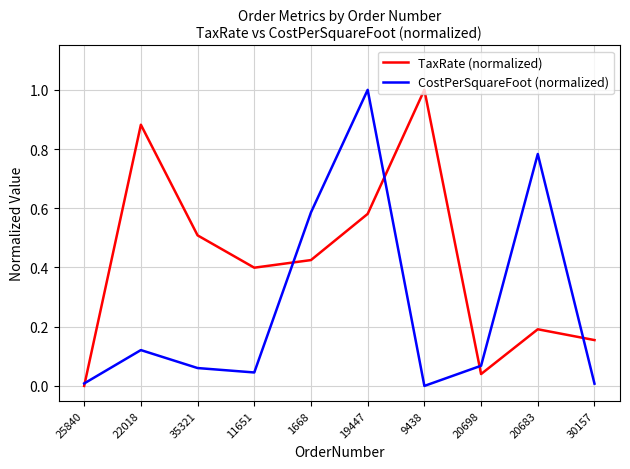

Which series changed the most between 35321 and 19447?

CostPerSquareFoot (normalized)